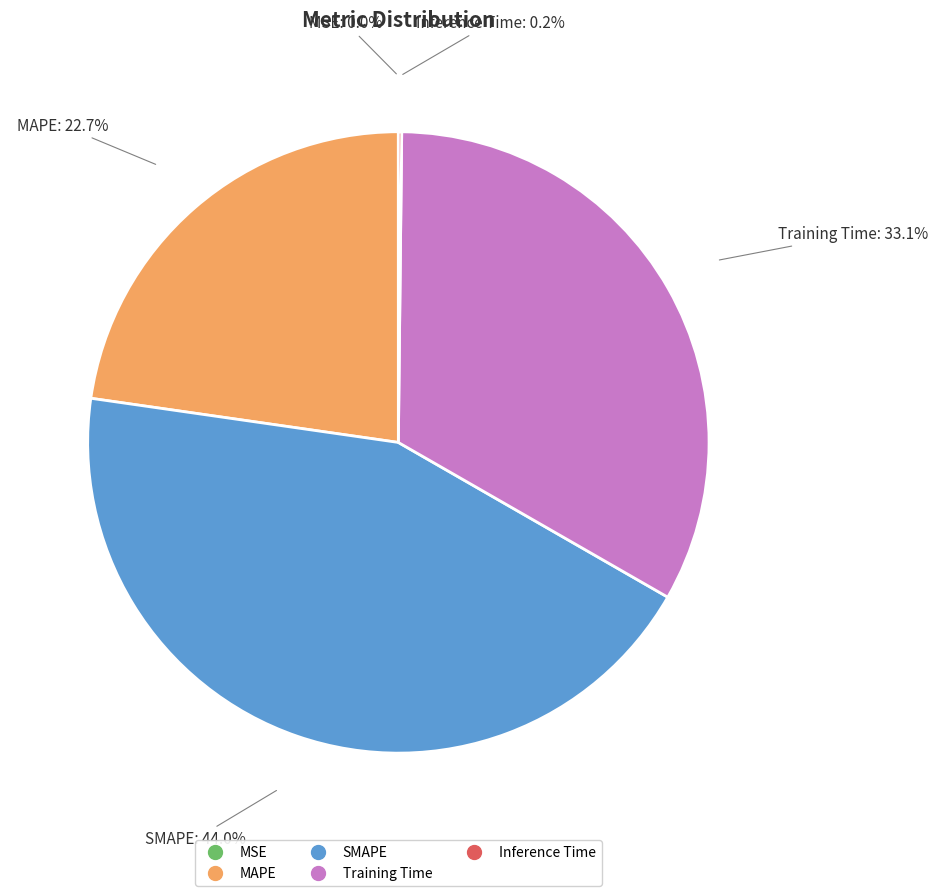

What is the total percentage of Training Time and SMAPE?

77.1%